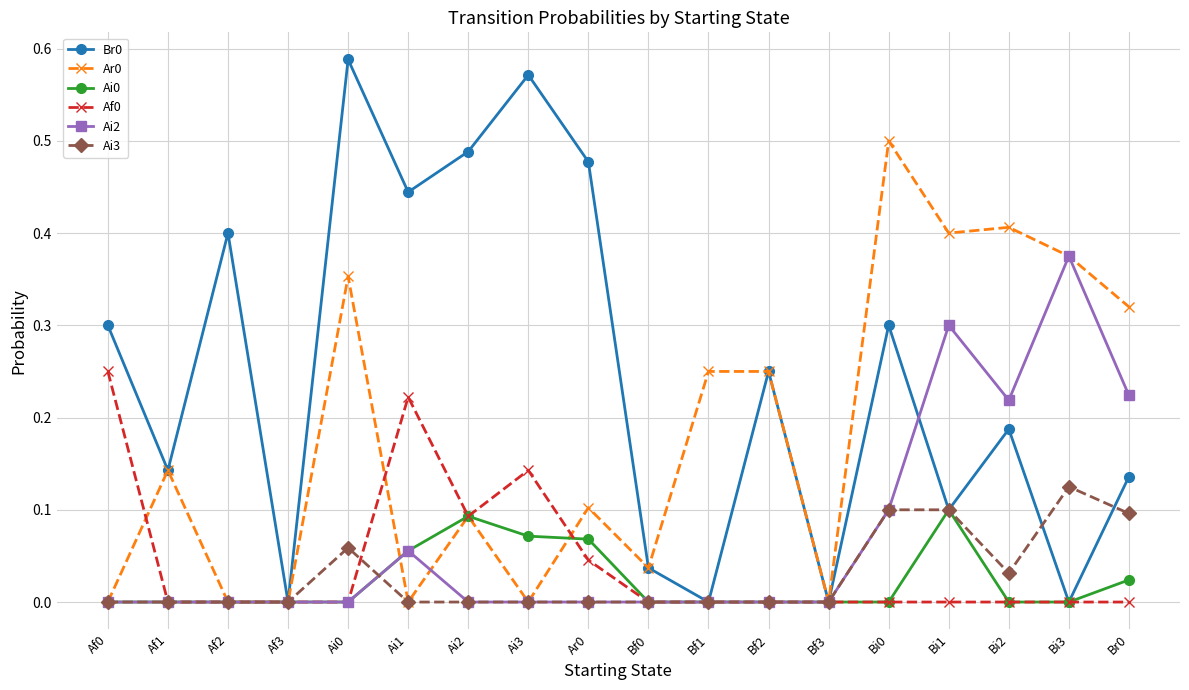

At which category does Br0 reach its first local valley?

Af1